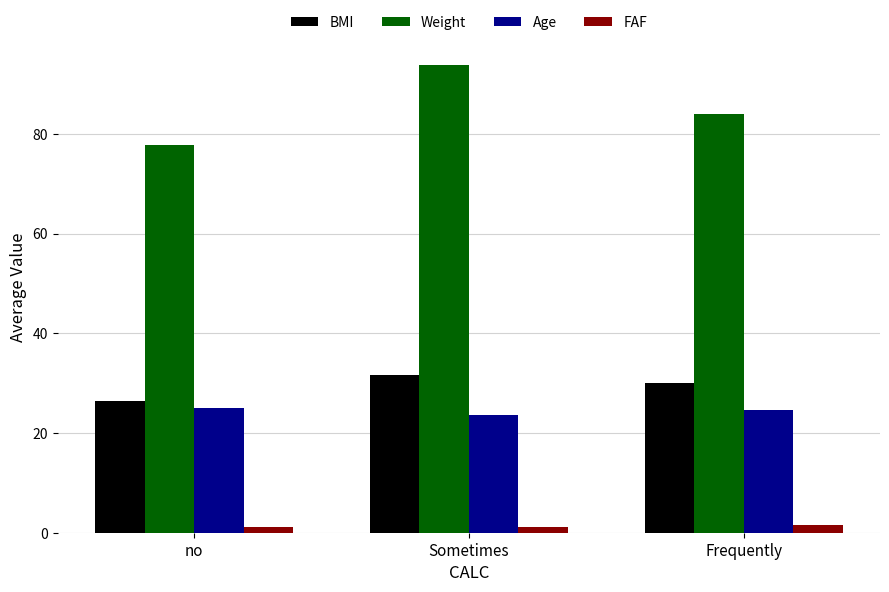

What is the lowest value of the BMI series?

26.5